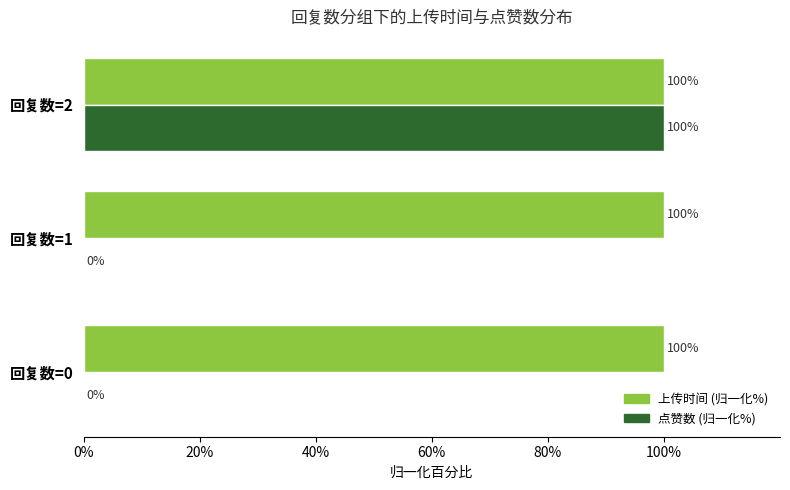

At which label is 上传时间 (归一化%) closest to 99?

回复数=0